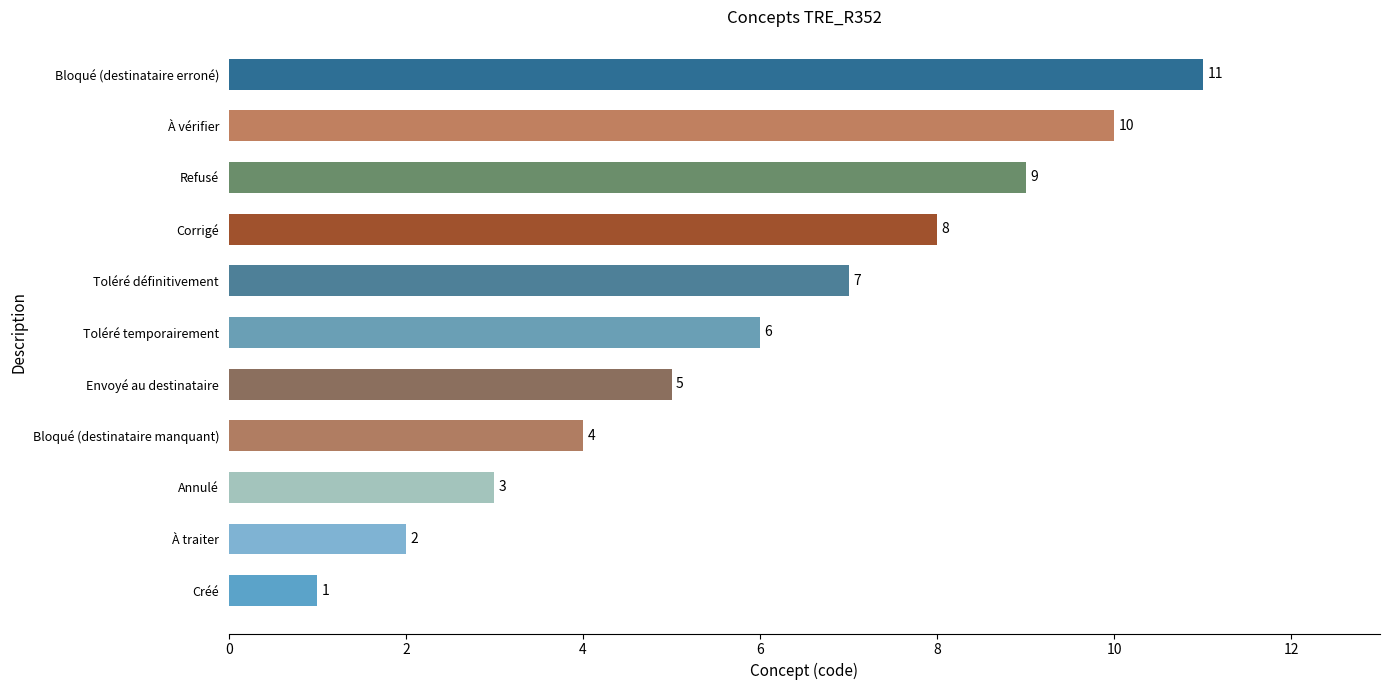

Count the values in the range 3 to 9.

7